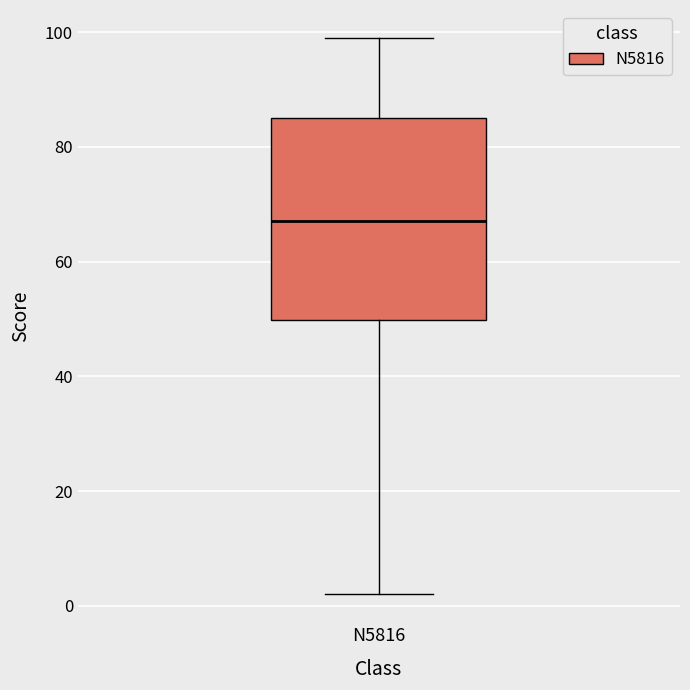

Transcribe this box plot: give where the median line is, the range the box spans, and where the two whiskers end, as read against the y-axis. The values are not printed on the chart, so give them approximately, as read against the axis.

median 68, box 50 to 86, whiskers 2 to 100